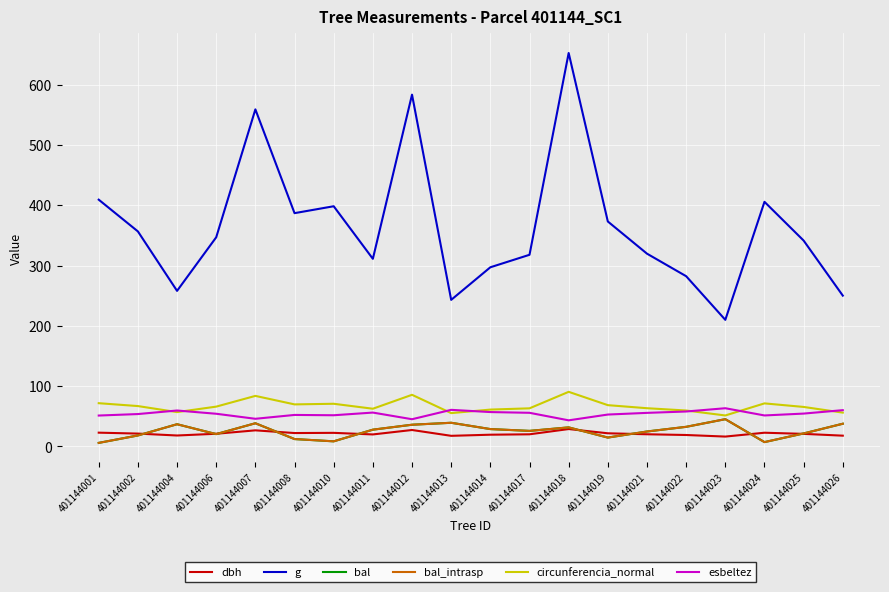

Does the chart have visible grid lines?

Yes